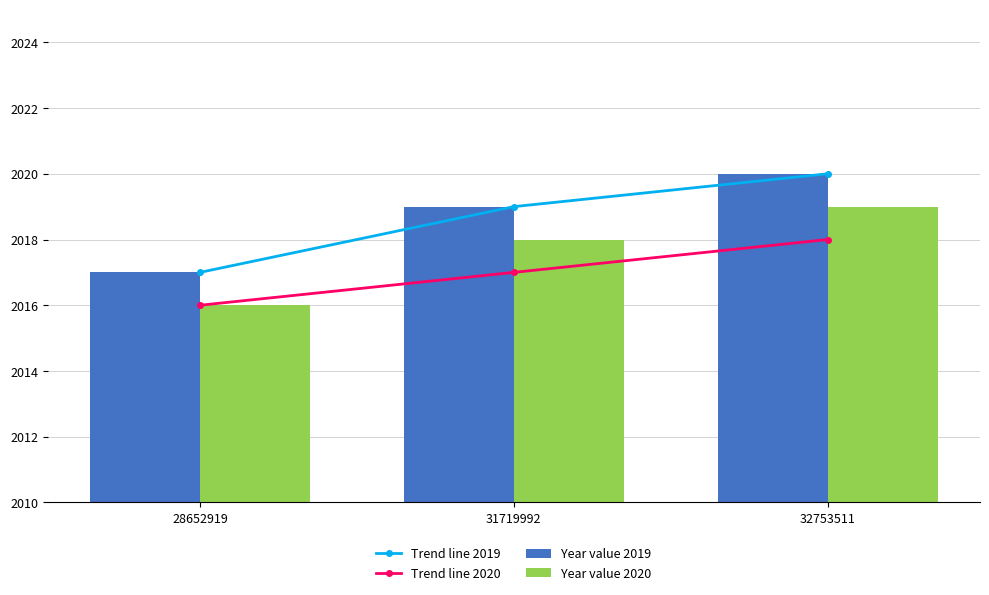

At how many categories does at least one series exceed 2018?

2